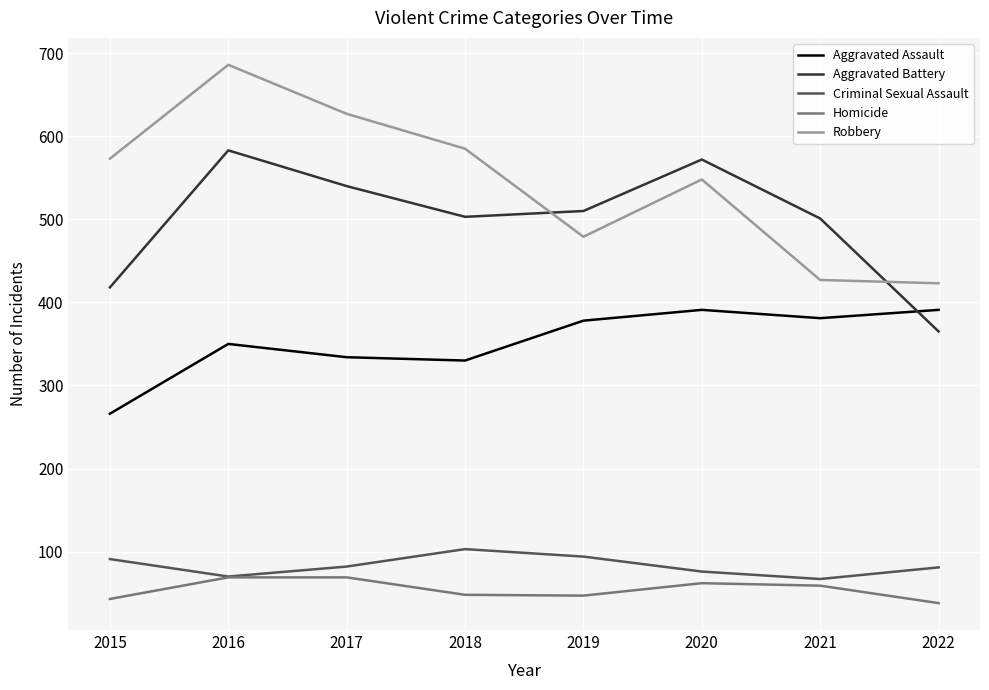

What is the lowest value of the Aggravated Battery series?

365